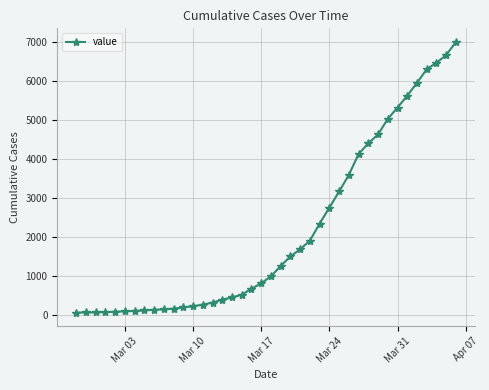

How many lines are shown in the chart?

1